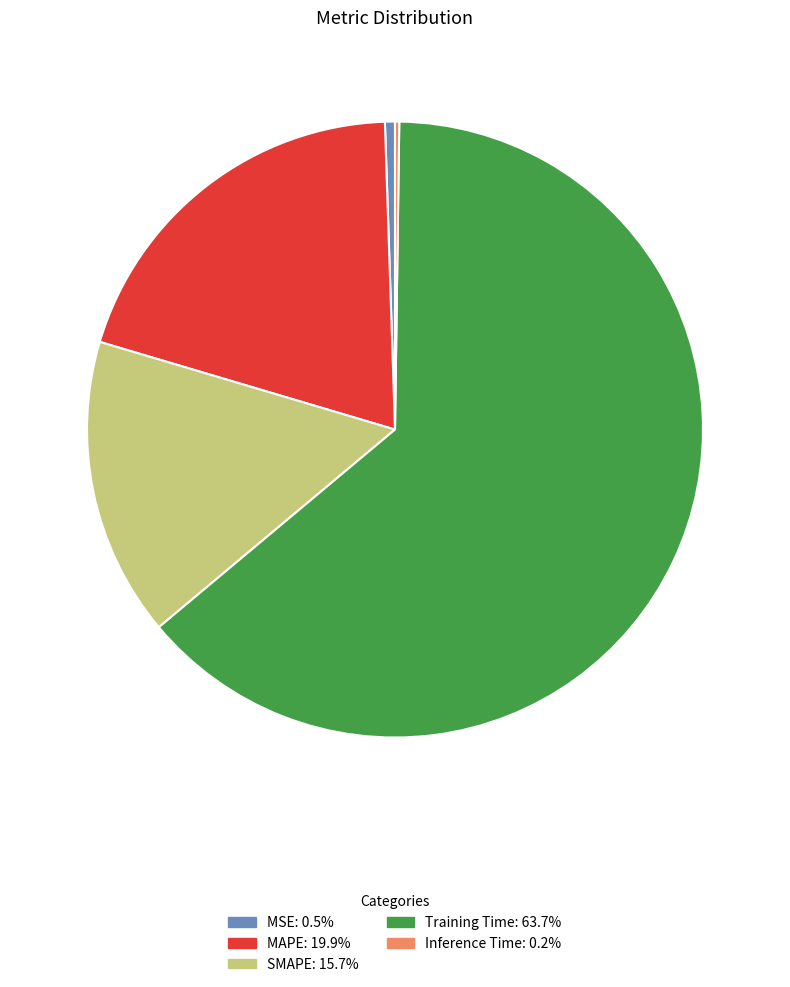

Which category has the biggest portion of the pie?

Training Time